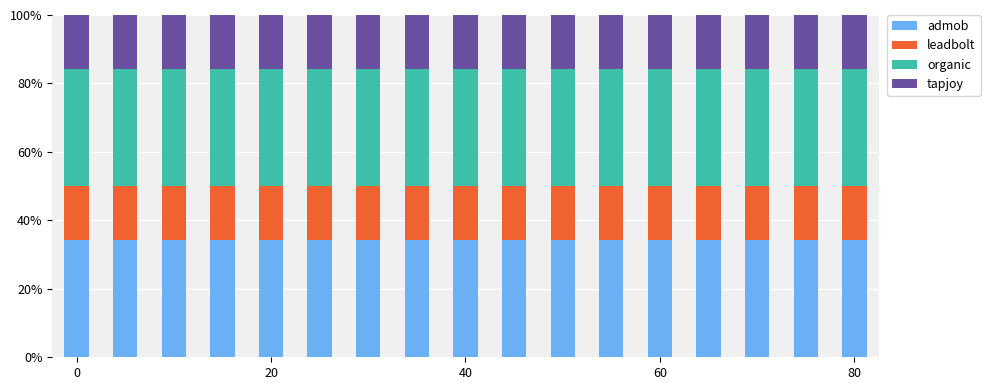

What is the minimum value for admob?

34.3